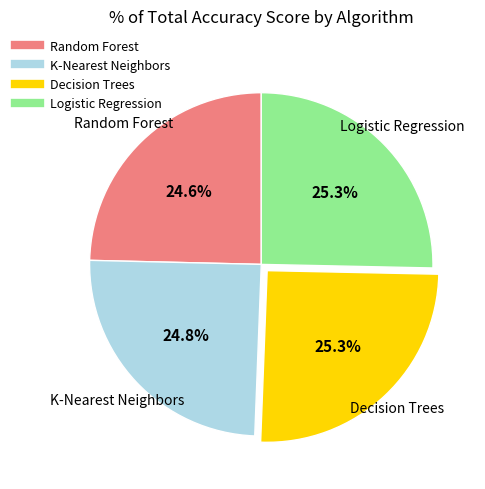

Is there a majority slice in this chart?

No